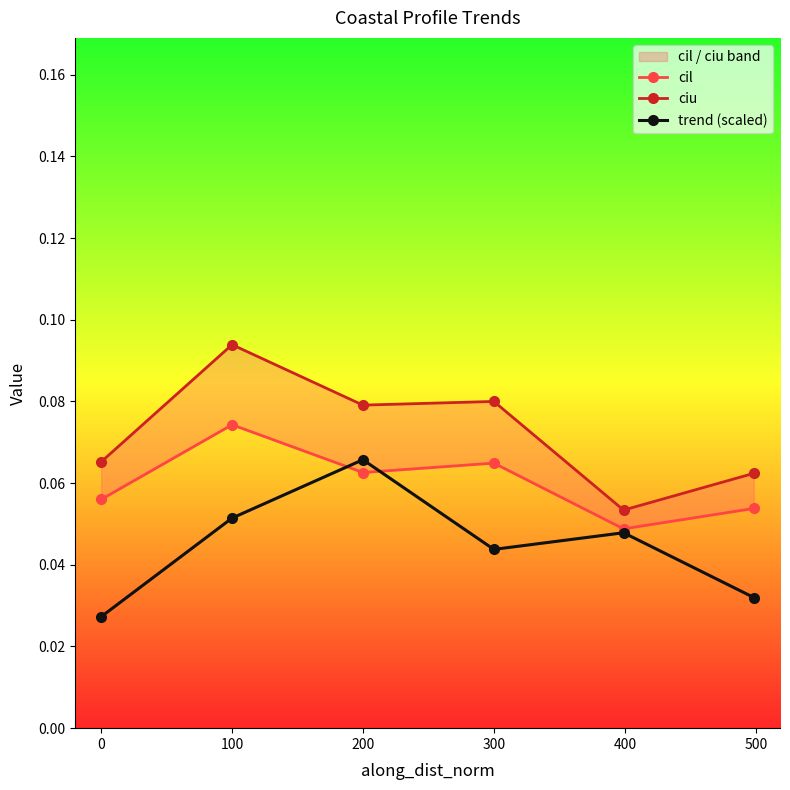

Does the chart display data point markers on the line(s)?

Yes